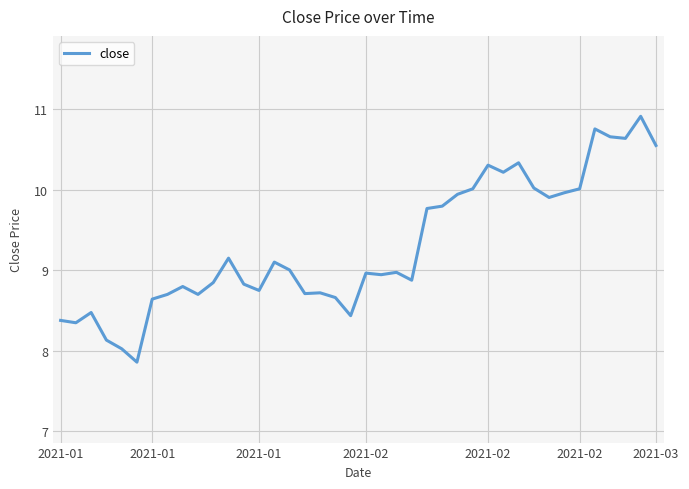

What is the difference between the maximum and minimum values?

3.1